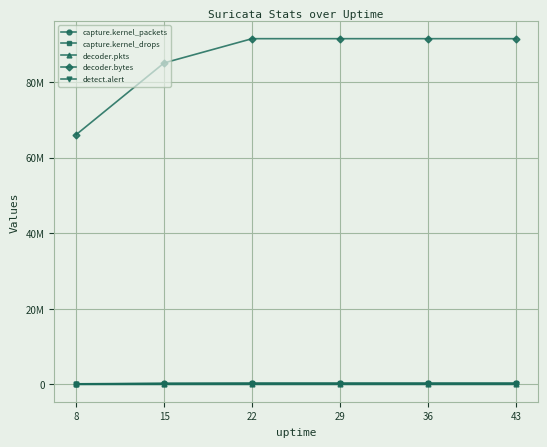

Does the chart have visible grid lines?

Yes